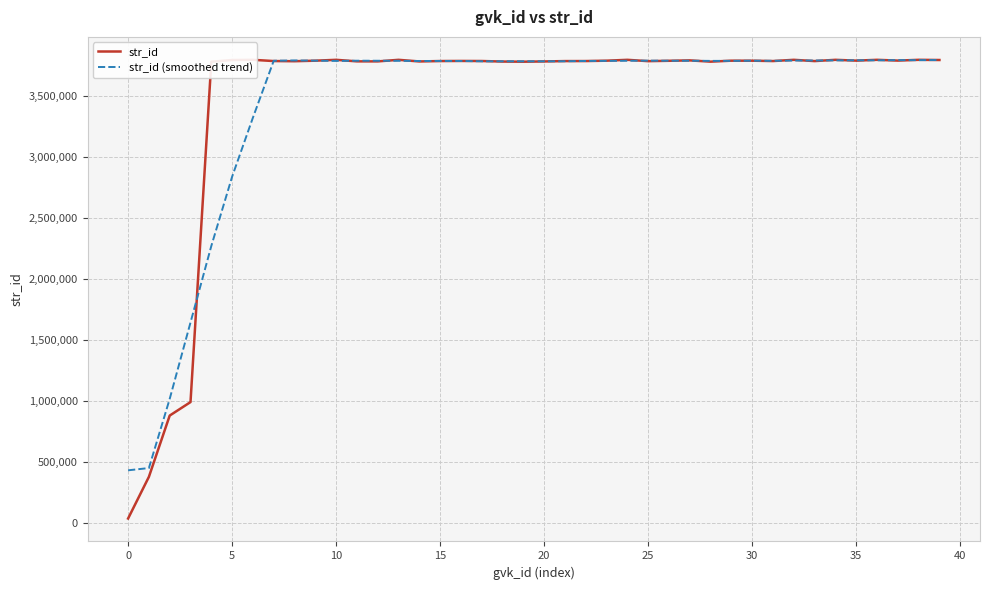

Which series has the widest spread of values?

str_id